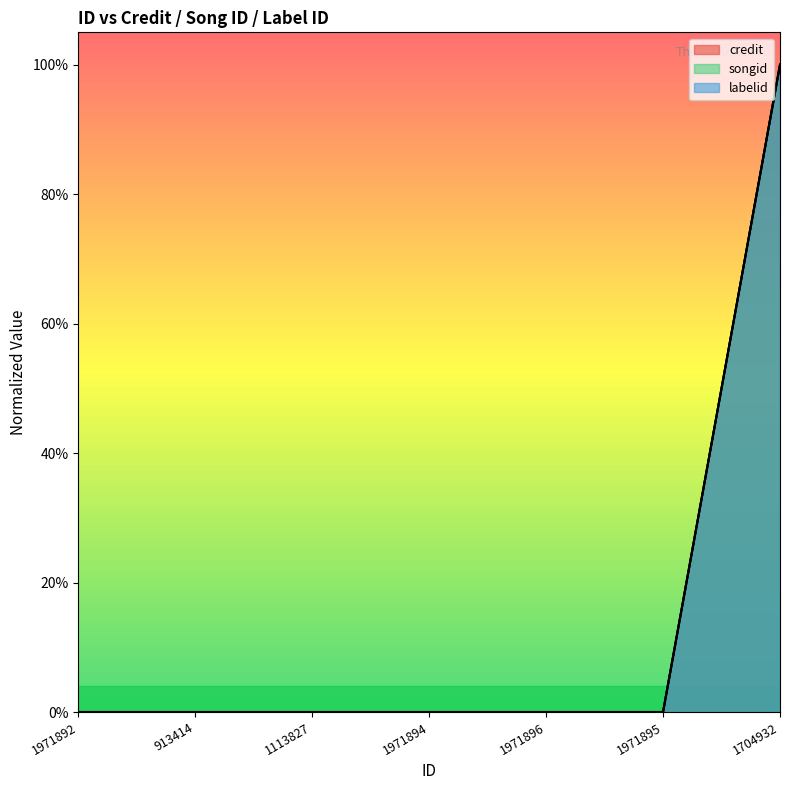

What is the highest value of the labelid series?

1.0